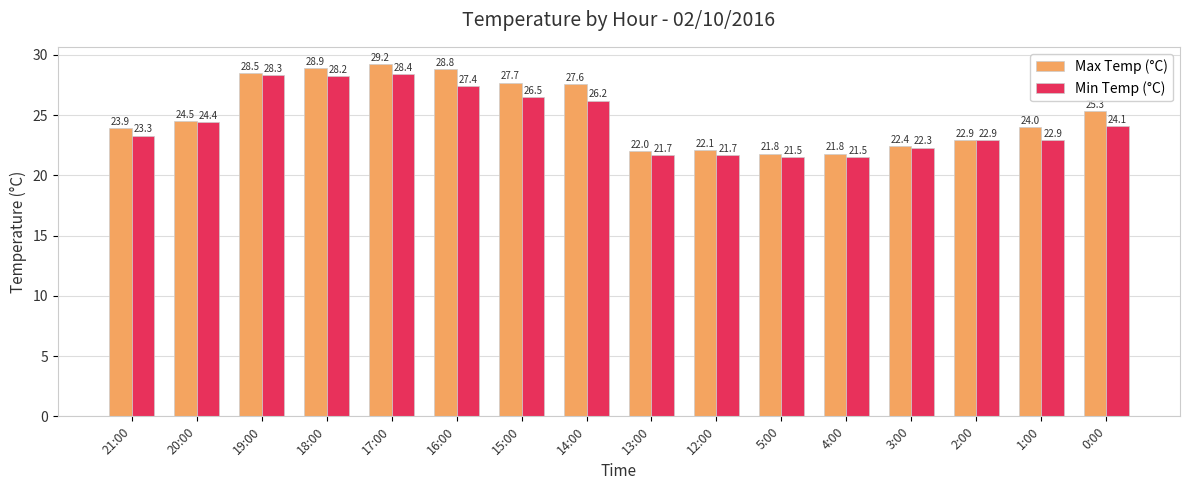

What is the label of the 4th bar from the right?

3:00